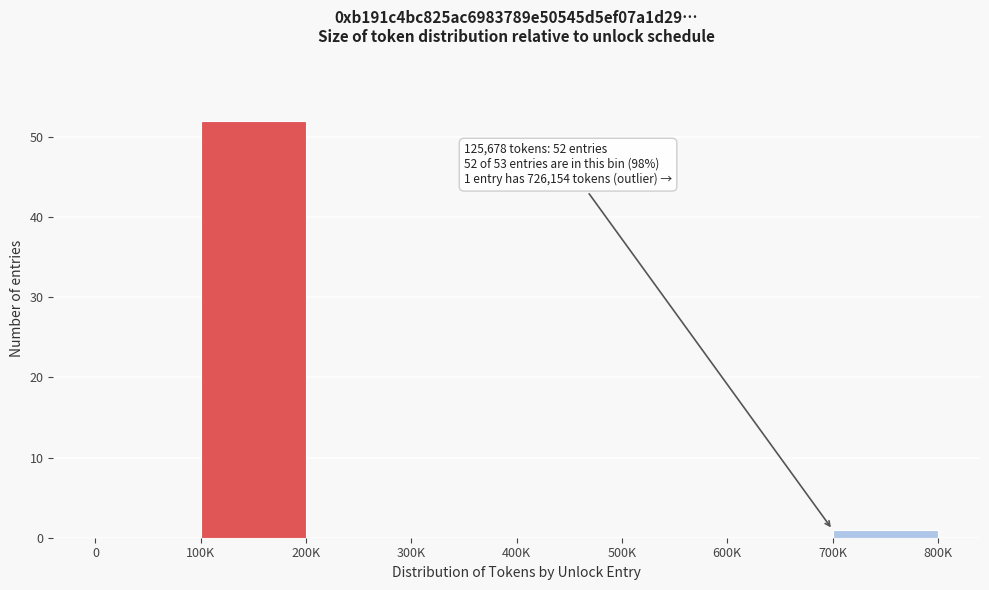

Reading left to right, list all the values displayed in this chart.

0=0	100K=52	200K=0	300K=0	400K=0	500K=0	600K=0	700K=1